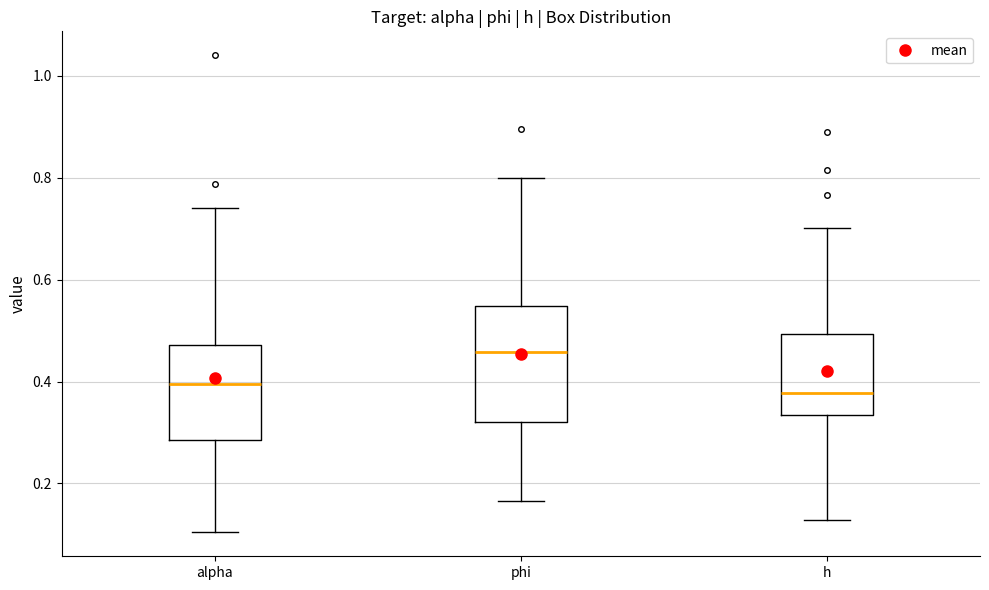

Which box has the highest median line?

phi